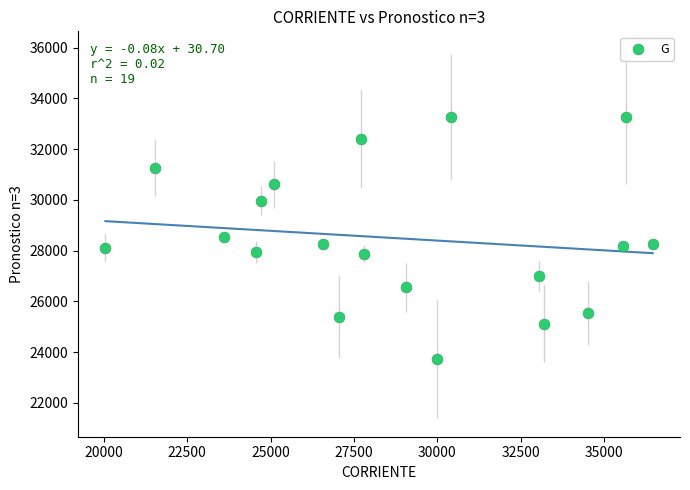

What is the range of Y values (max minus min)?

9557.5